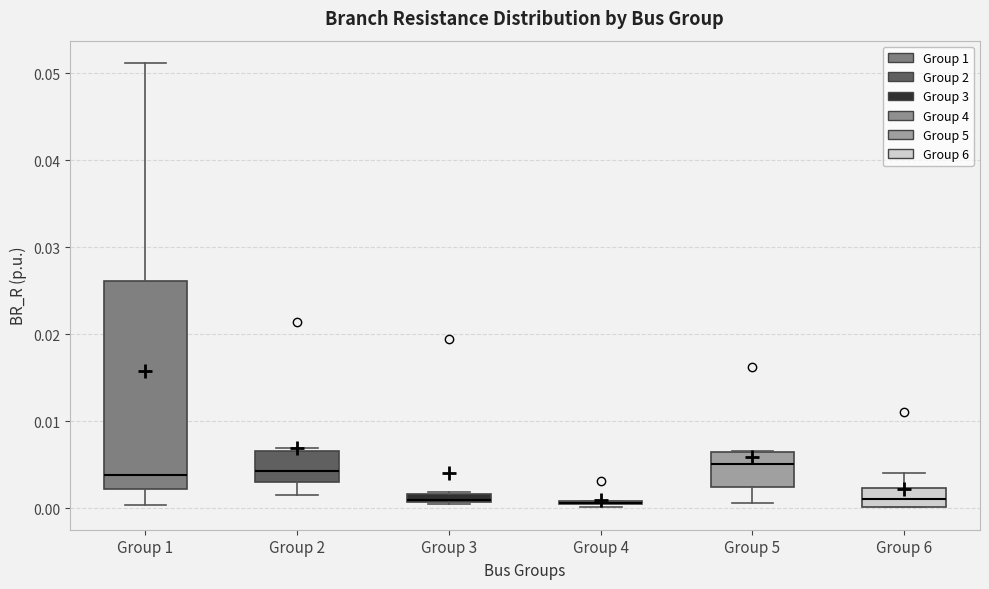

Comparing the boxes themselves (not the whiskers), which one is the tallest?

Group 1